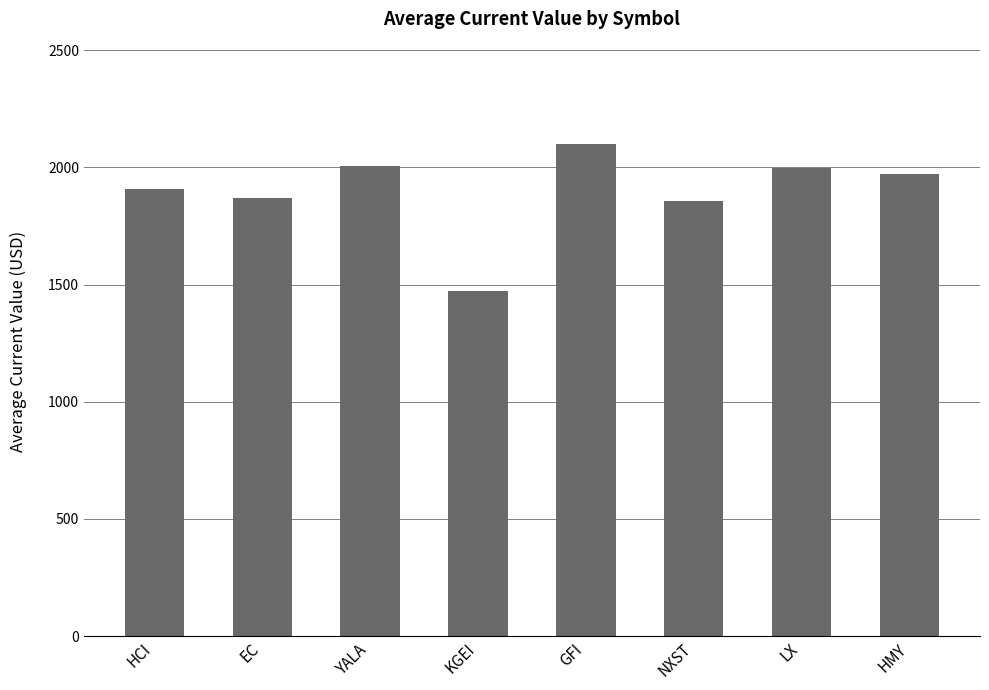

What is the difference between the values at LX and HCI?

92.8